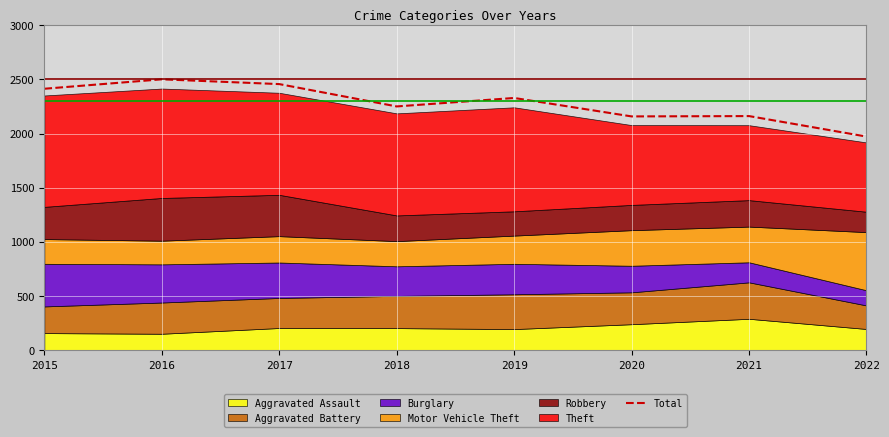

What is the lowest value of the Total series?

1972